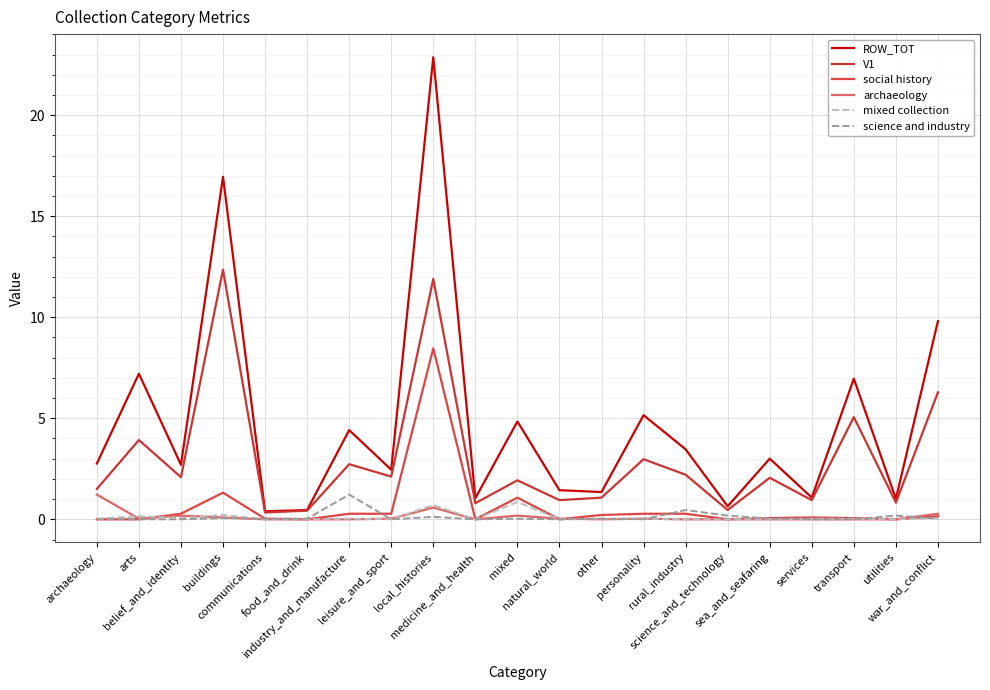

True or false: archaeology has more than 2 interior local peaks.

True